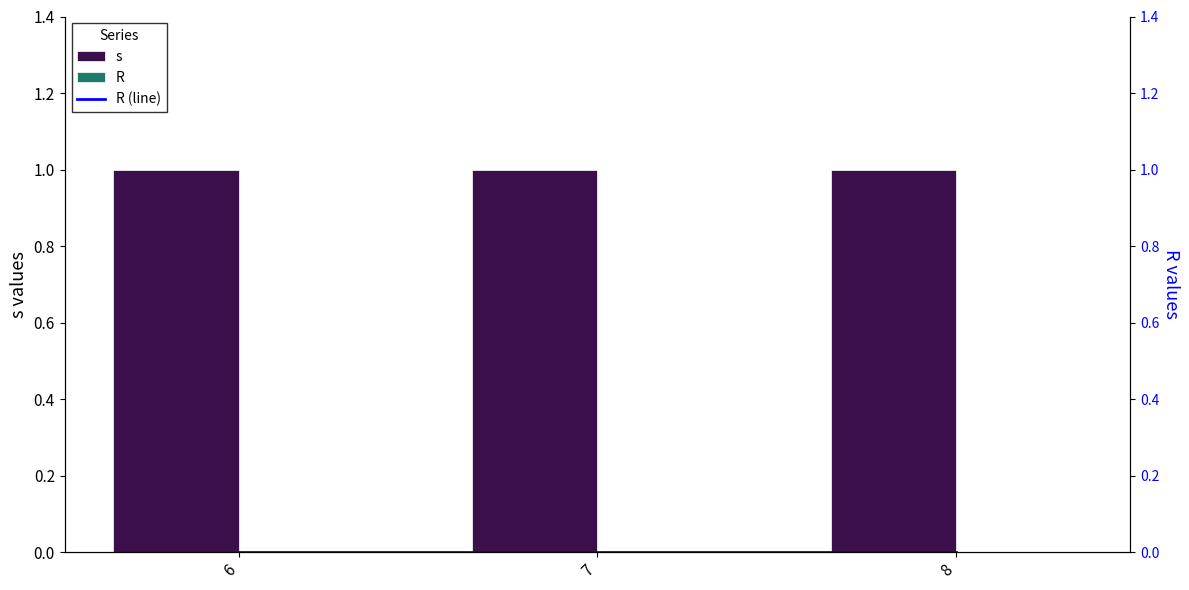

Reading left to right, extract all data points from this chart.

s: 6=1	7=1	8=1
R: 6=0	7=0	8=0
R (line): 6=0	7=0	8=0